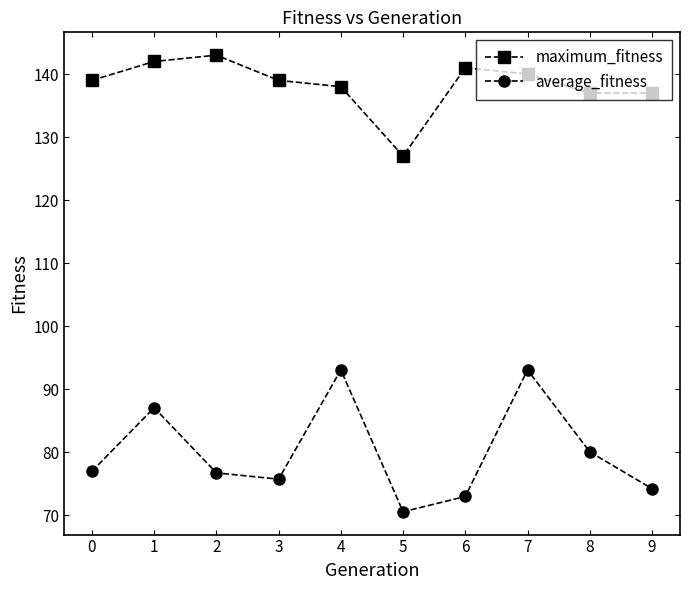

What is the value of the maximum_fitness point at the 9th from the left?

137.0